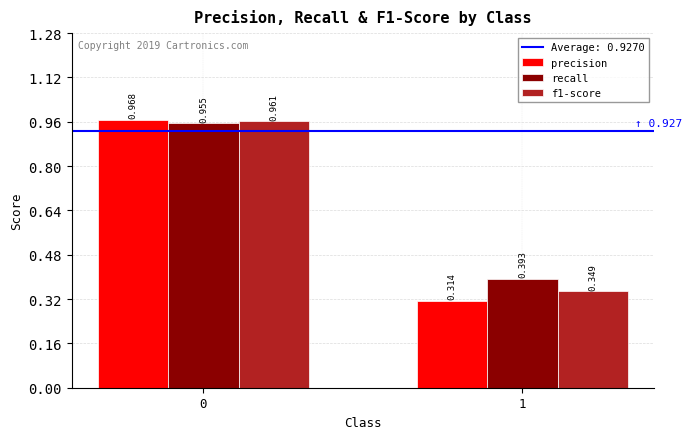

What is the difference between the maximum and minimum values in the precision series?

0.7